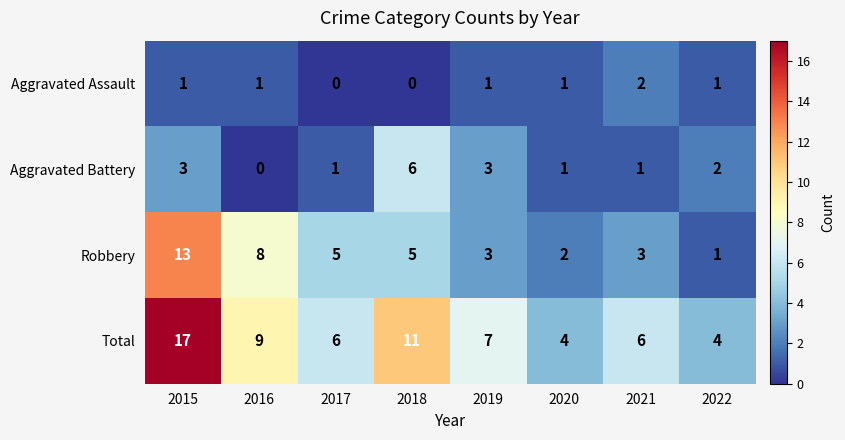

How many Aggravated Battery values are between 1 and 3?

6